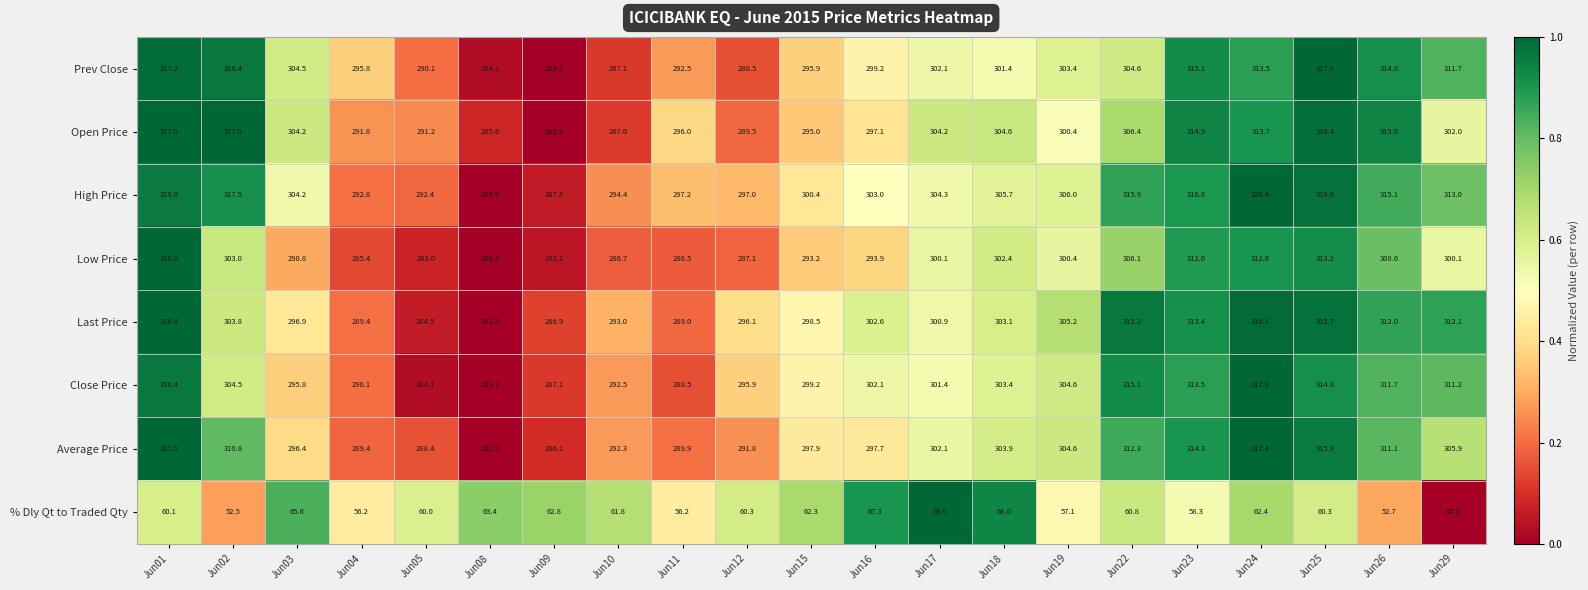

At which category is the sum across all series the highest?

Jun01